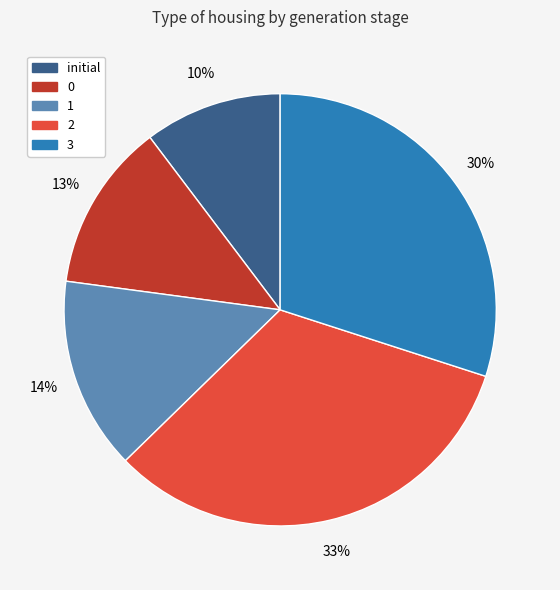

What percentage is the initial slice, to the nearest percent?

10%